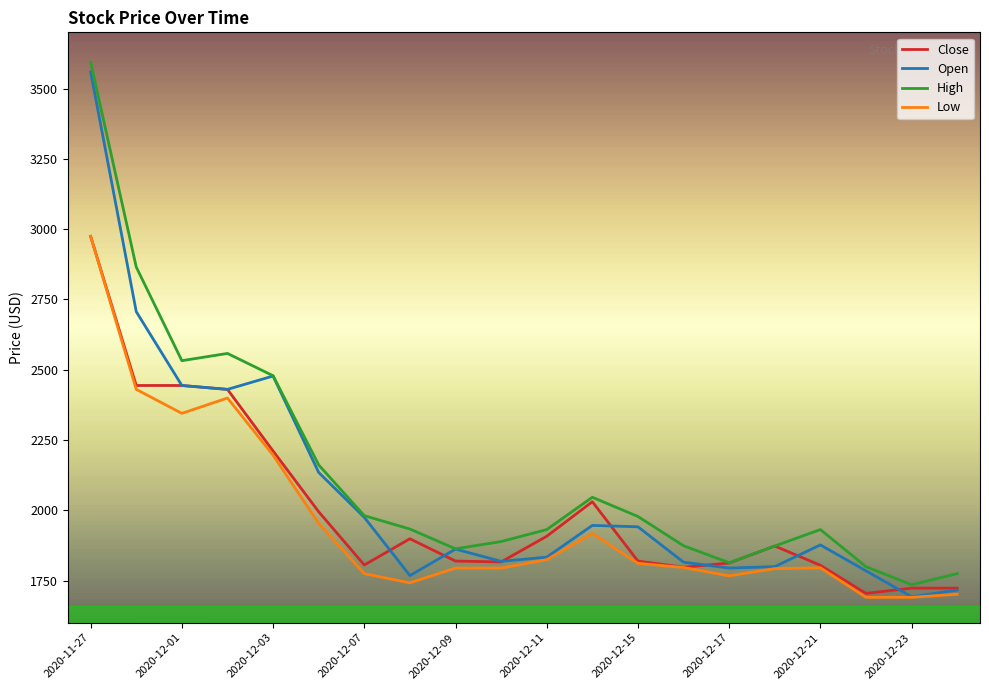

List the series in order of their overall mean, lowest first.

Low, Close, Open, High